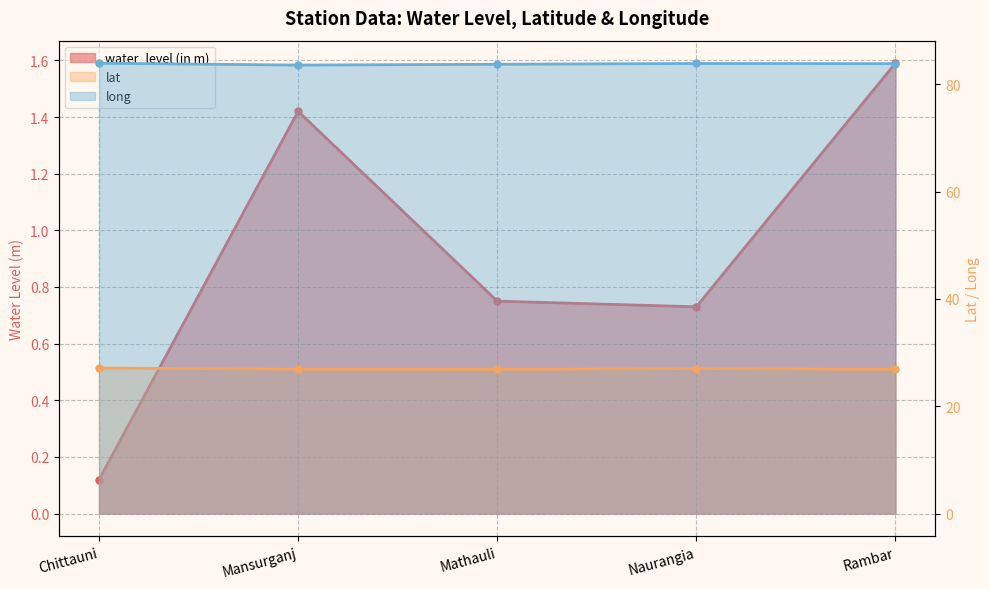

The water_level (in m) series shows 0.3 at Mansurganj. True or false?

False